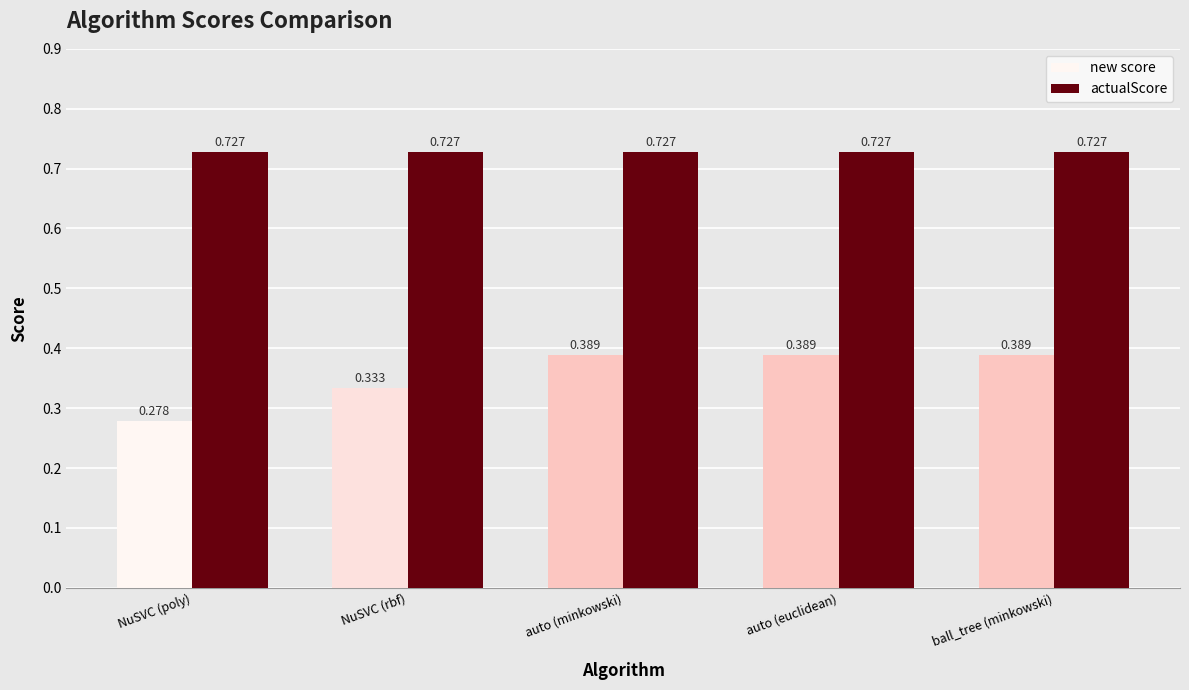

Which series has the largest range (max minus min)?

new score